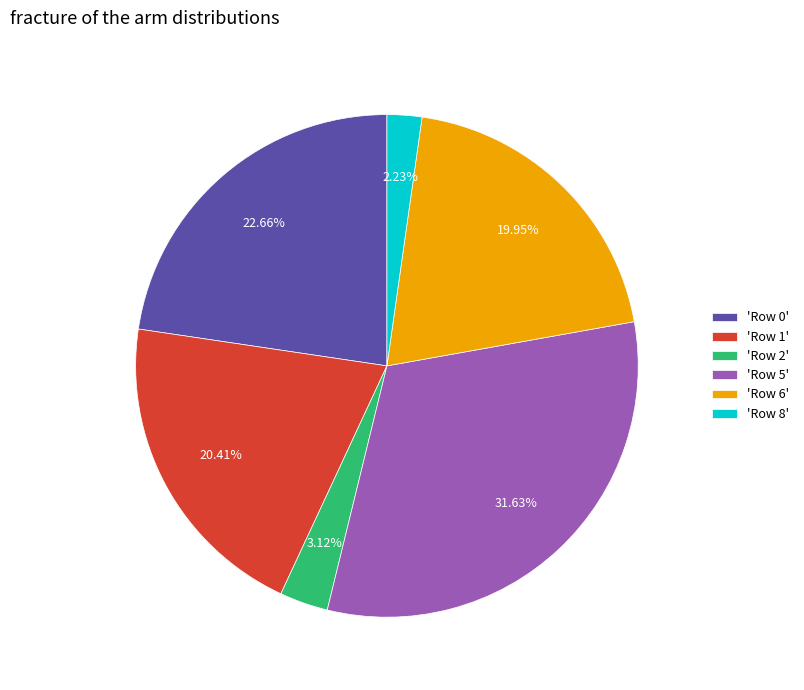

Is there any slice that represents more than half of the pie?

No